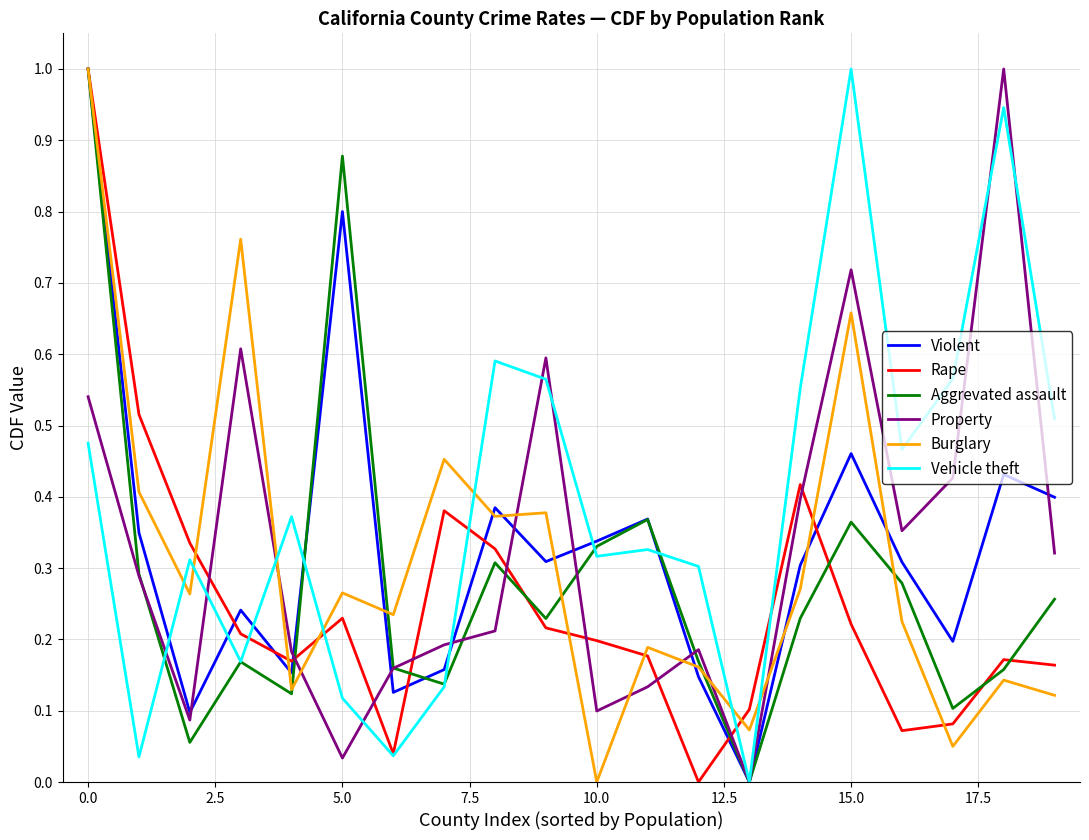

Which series has the largest total across all categories?

Vehicle theft